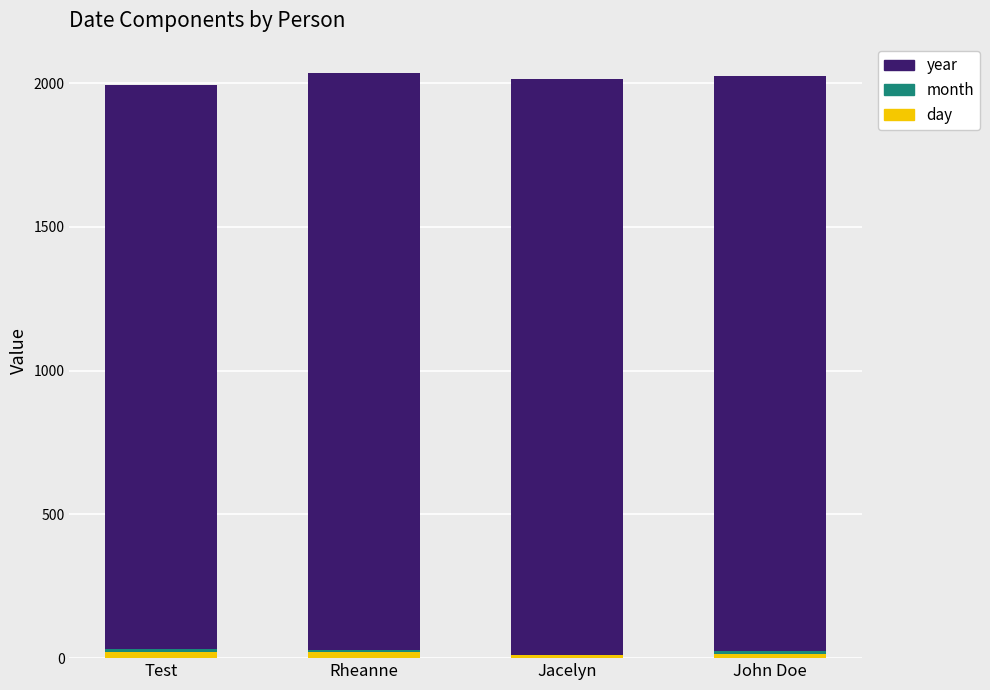

The year series shows 552 at Rheanne. True or false?

False